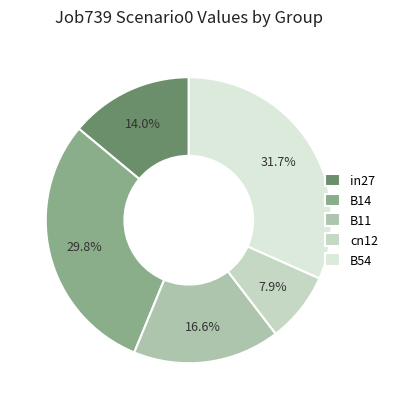

Combined, do B11 and cn12 account for over 50%?

No